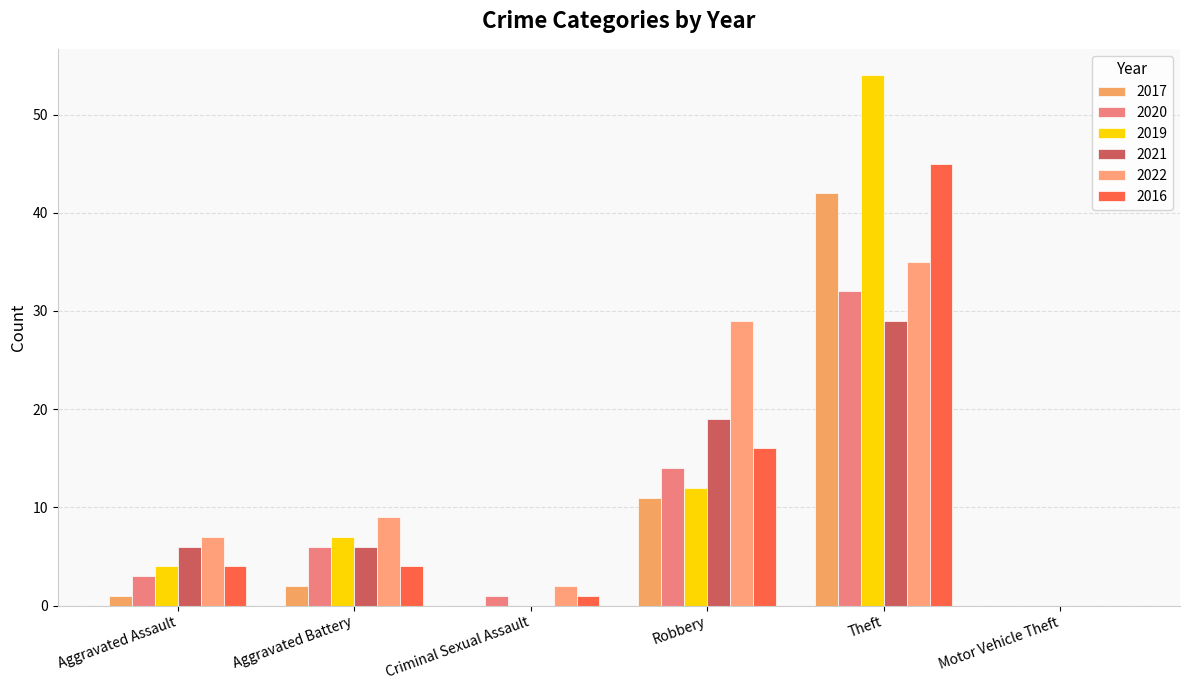

What is the difference between the 2019 values at Aggravated Battery and Motor Vehicle Theft?

7